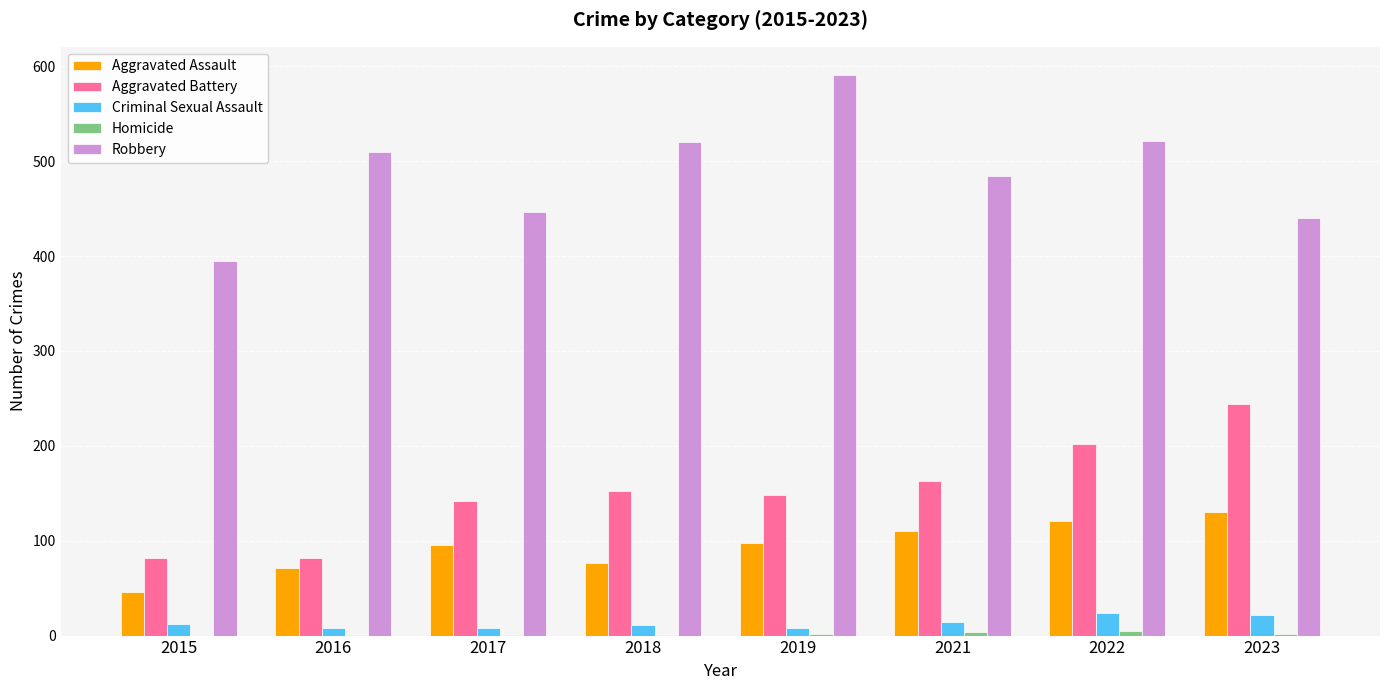

What is the maximum value shown in the chart?

591